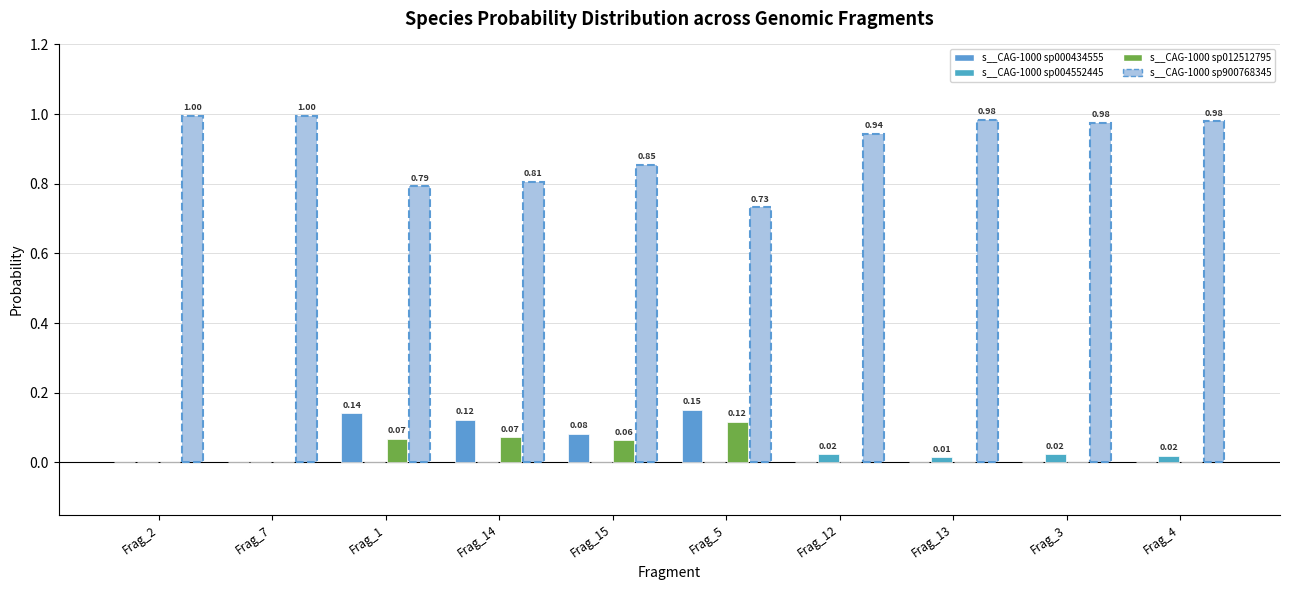

What are all the series names shown in the legend?

s__CAG-1000 sp000434555, s__CAG-1000 sp004552445, s__CAG-1000 sp012512795, s__CAG-1000 sp900768345